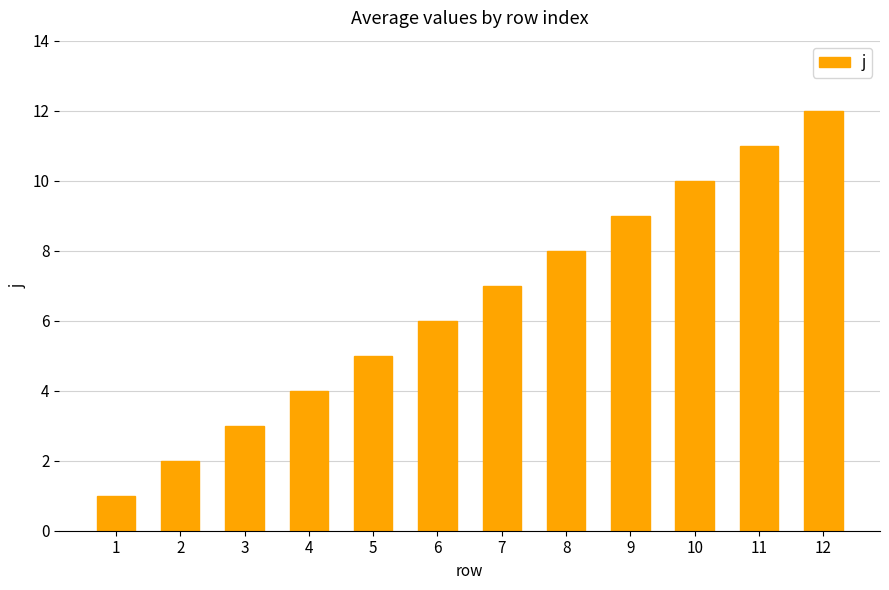

What is the change in value from 9 to 12?

+3